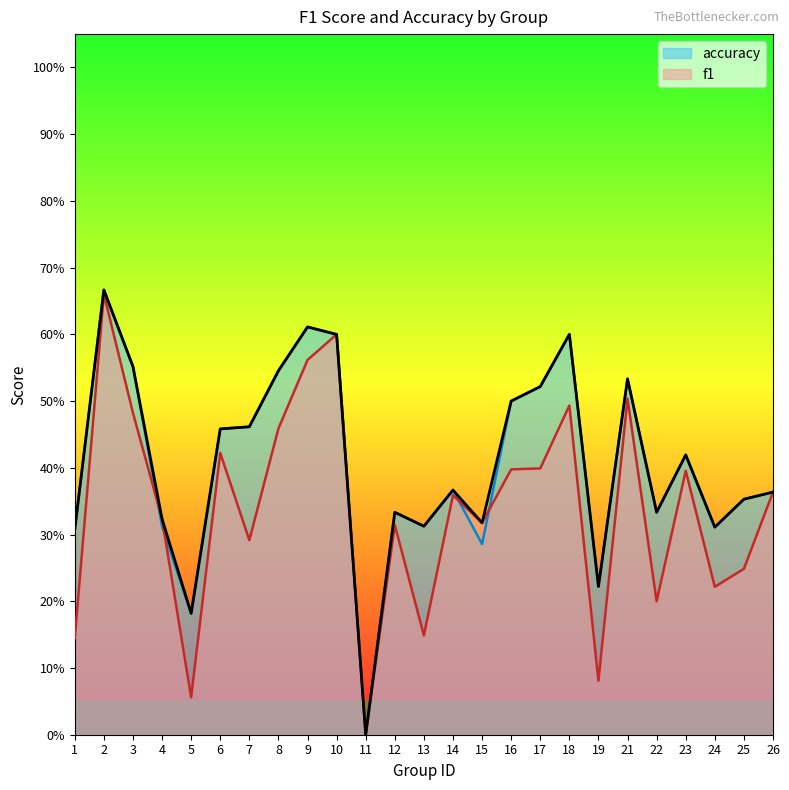

True or false: accuracy has more than 2 points higher than both neighbors.

True